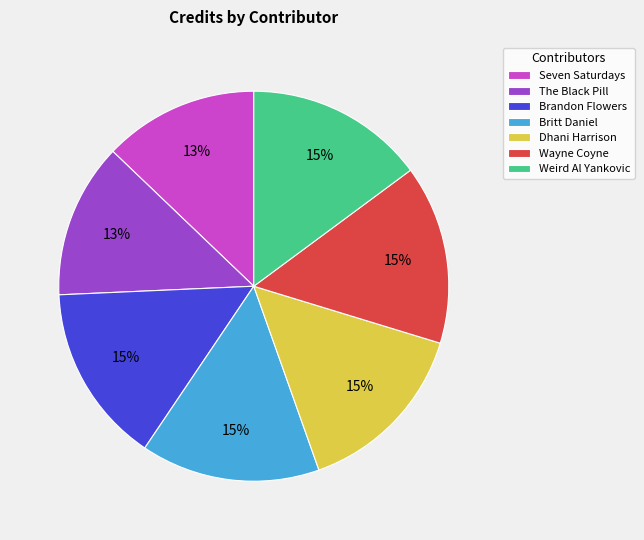

Is the sum of Weird Al Yankovic and Brandon Flowers greater than half?

No